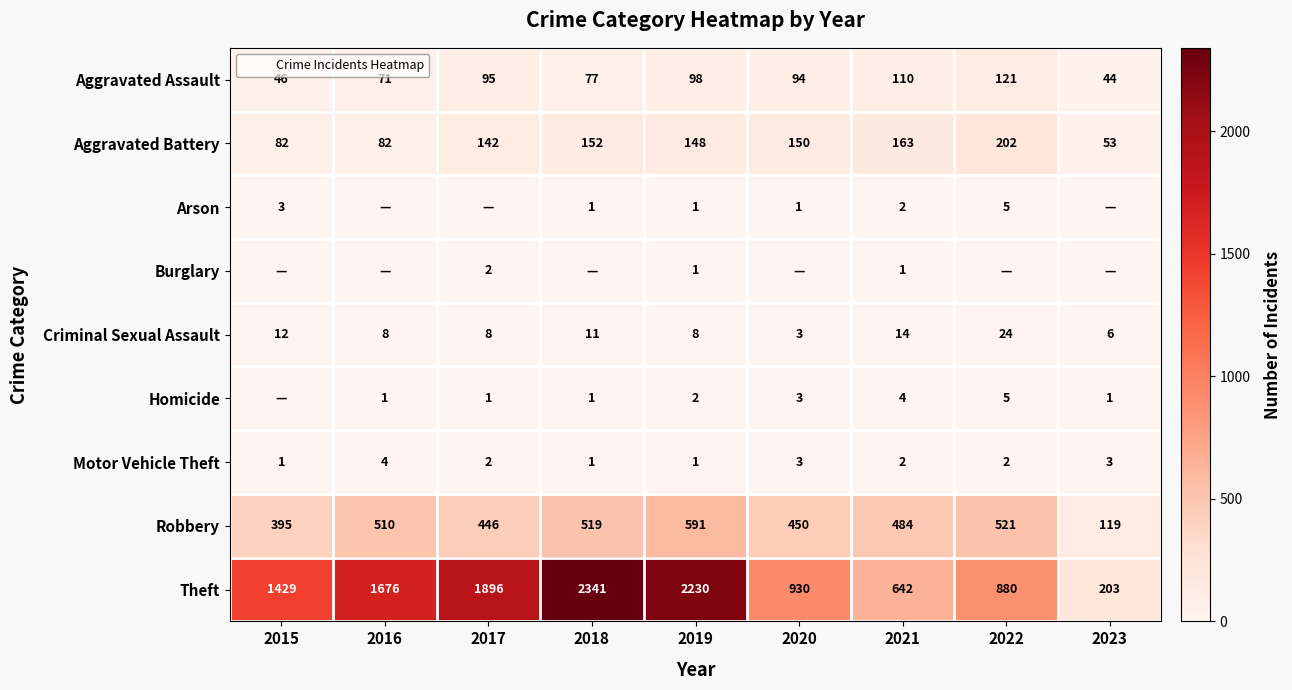

At how many categories does at least one series exceed 744?

7